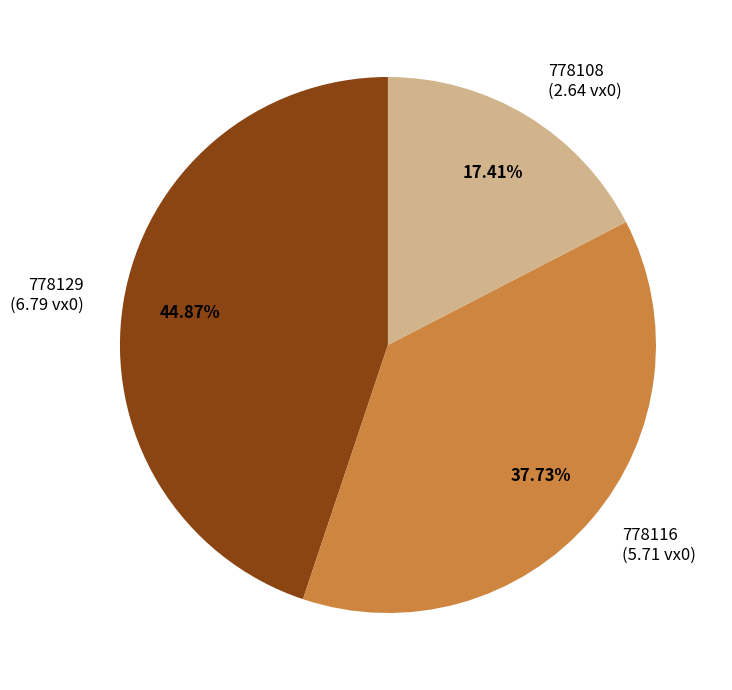

Which slice is the smallest?

778108